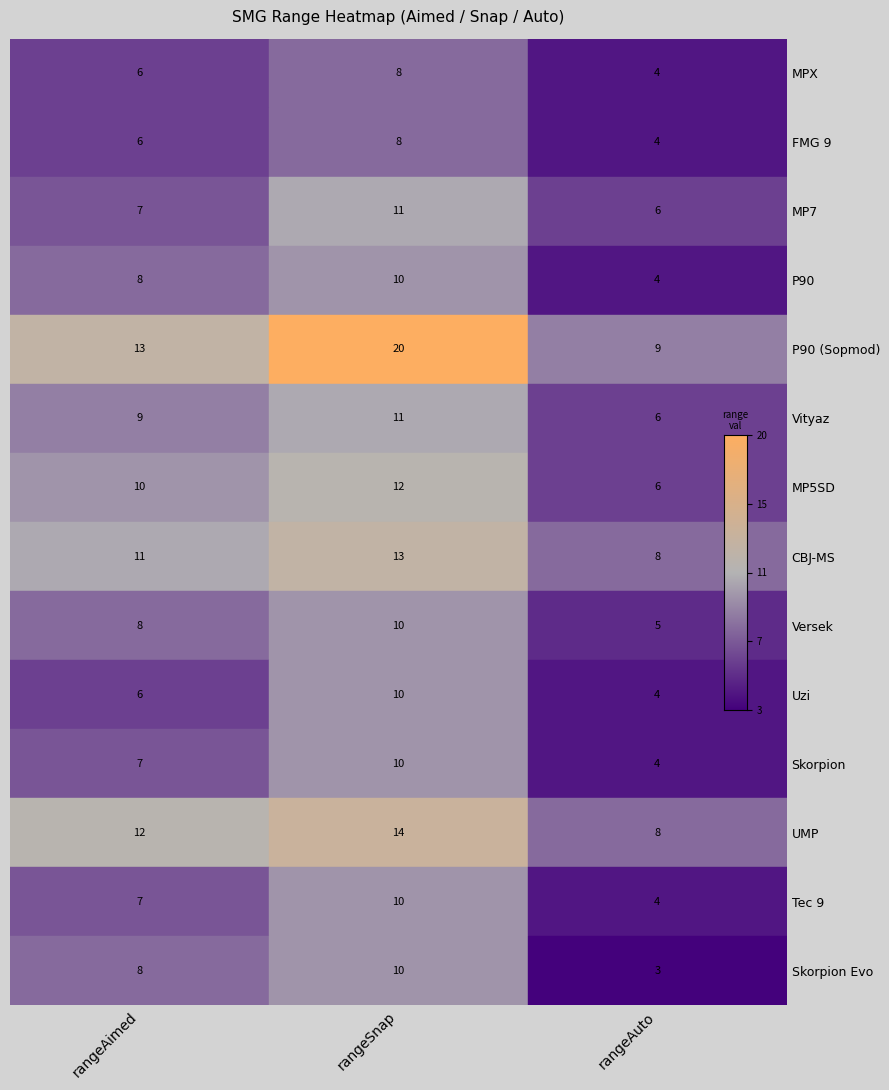

What is the minimum value for MPX?

4